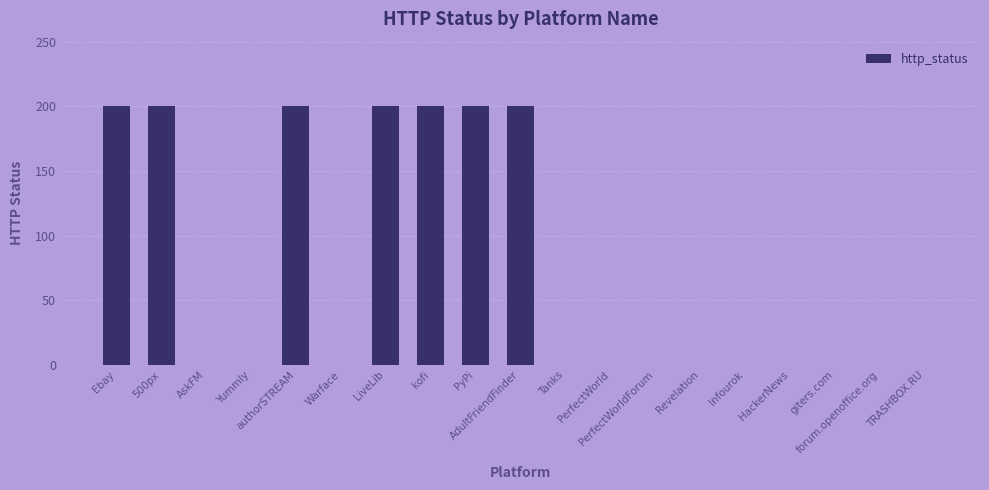

What is the sum of all values?

1400